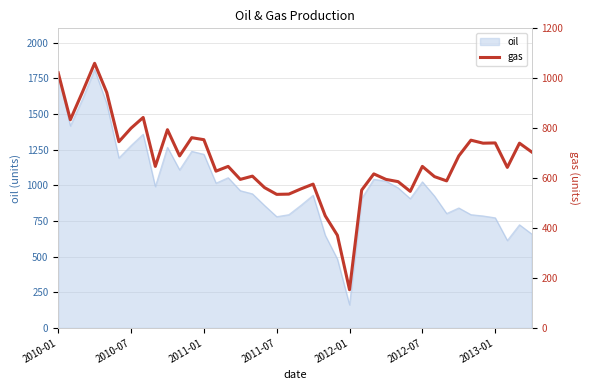

What is the maximum value for oil?

1811